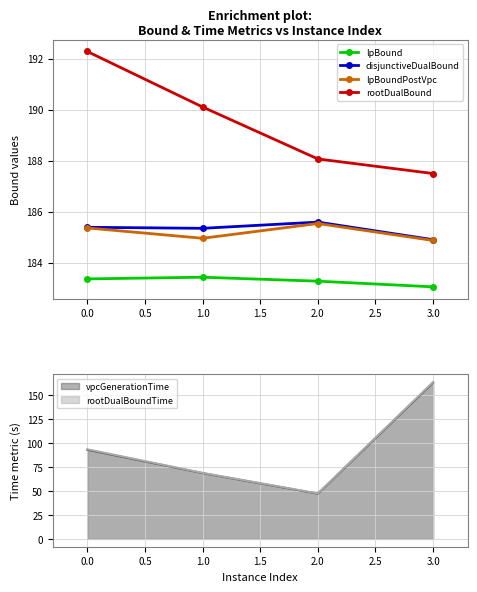

True or false: lpBoundPostVpc has a value of 185.4 at 0.0.

True